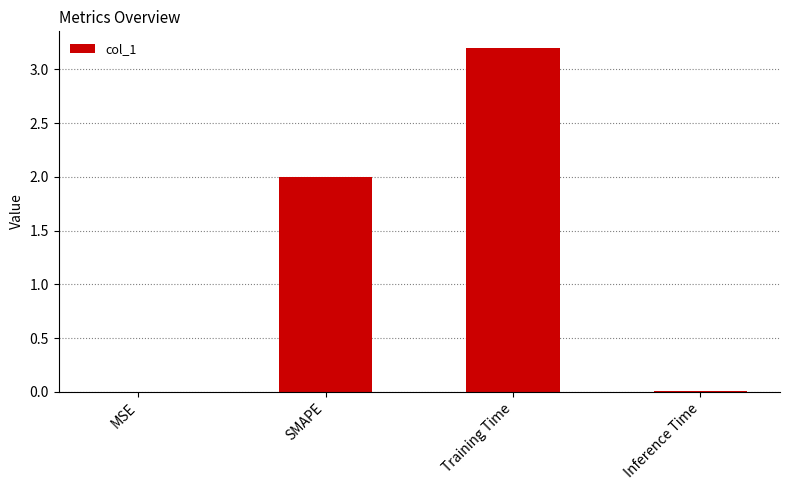

Which has a higher value, Training Time or MSE?

Training Time